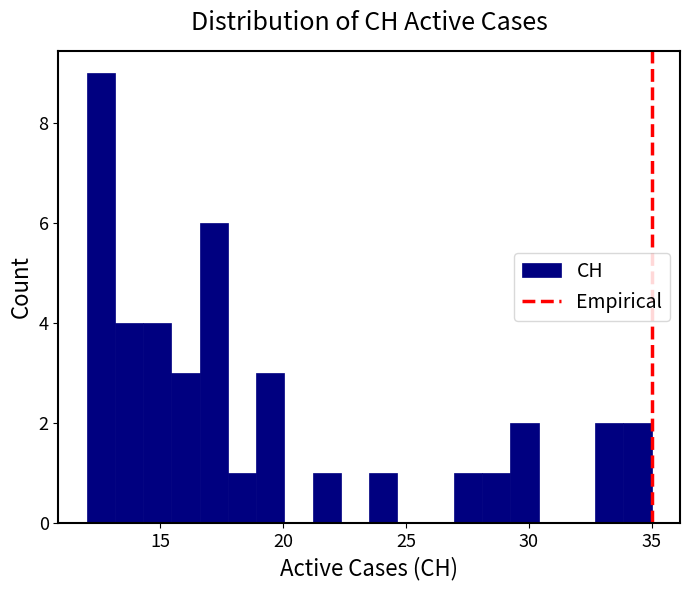

Around what value on the x-axis is the tallest bar? Give the approximate position of its centre, as read against the axis.

12.5